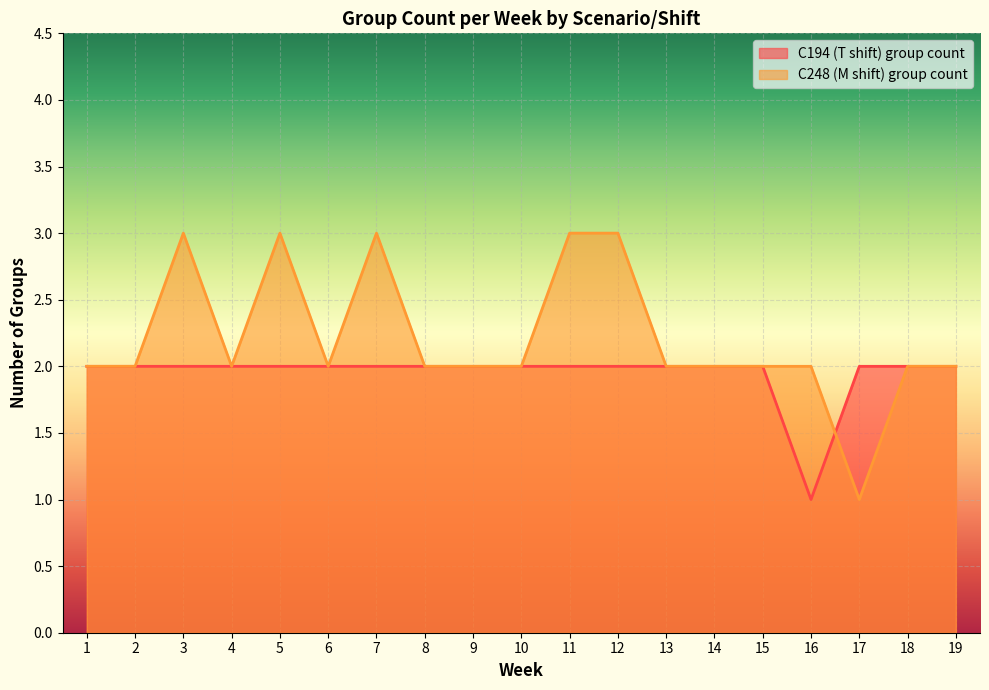

What are all the series names shown in the legend?

C194 (T shift) group count, C248 (M shift) group count